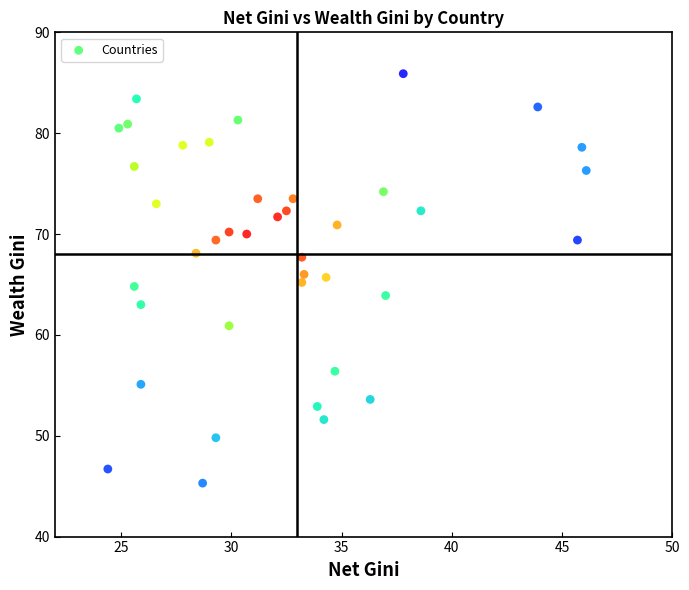

What is the range of Y values (max minus min)?

40.6